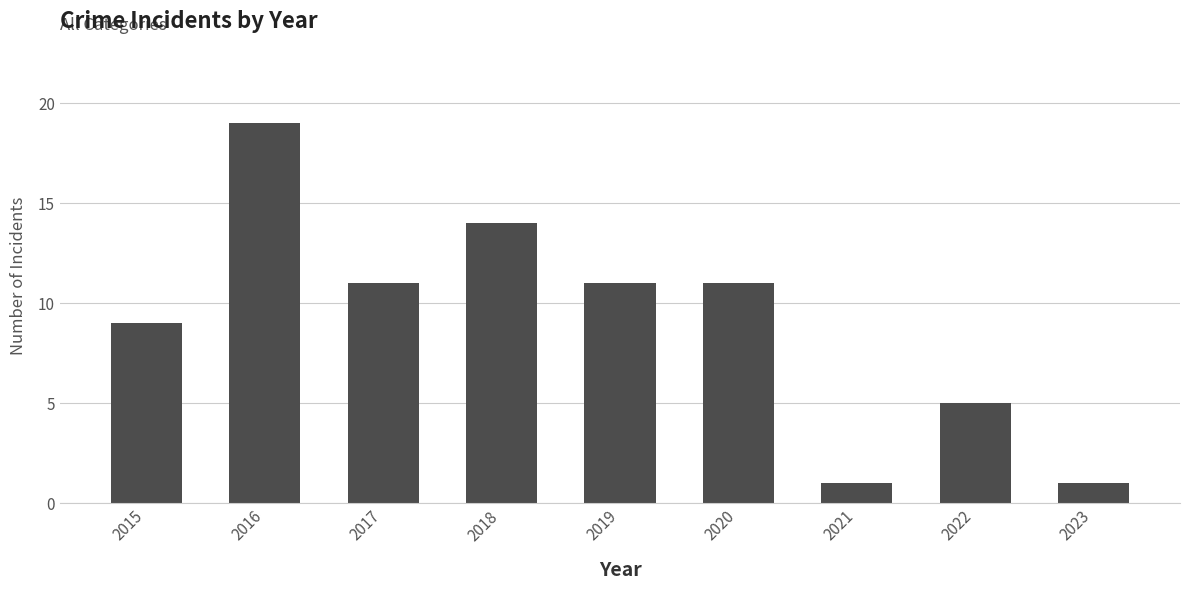

What is the value of the 9th bar from the left?

1